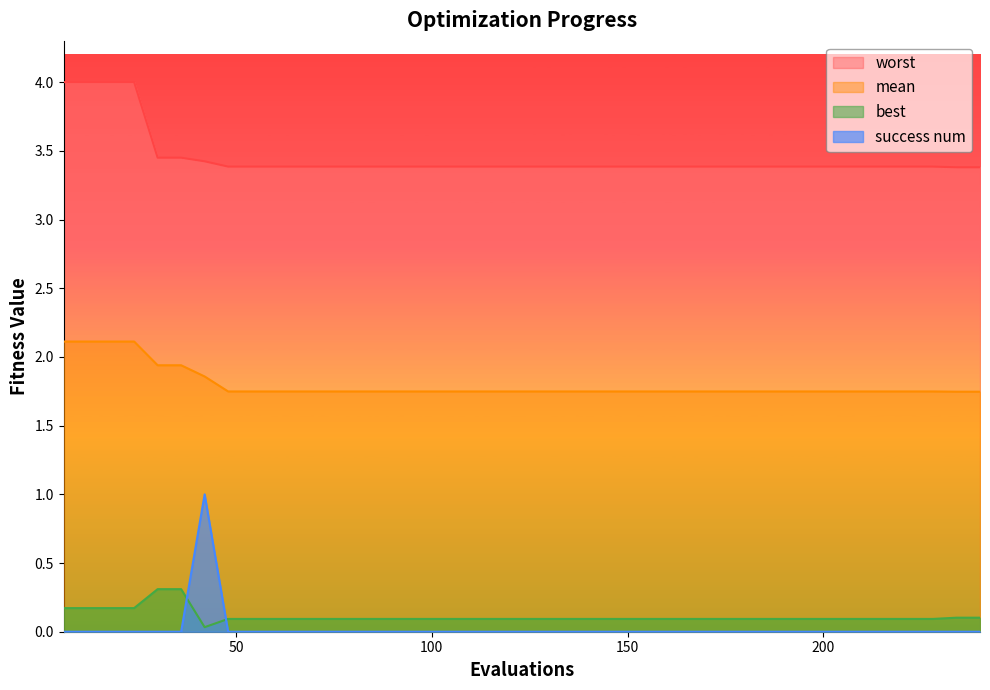

True or false: success num and worst intersect in this chart.

False